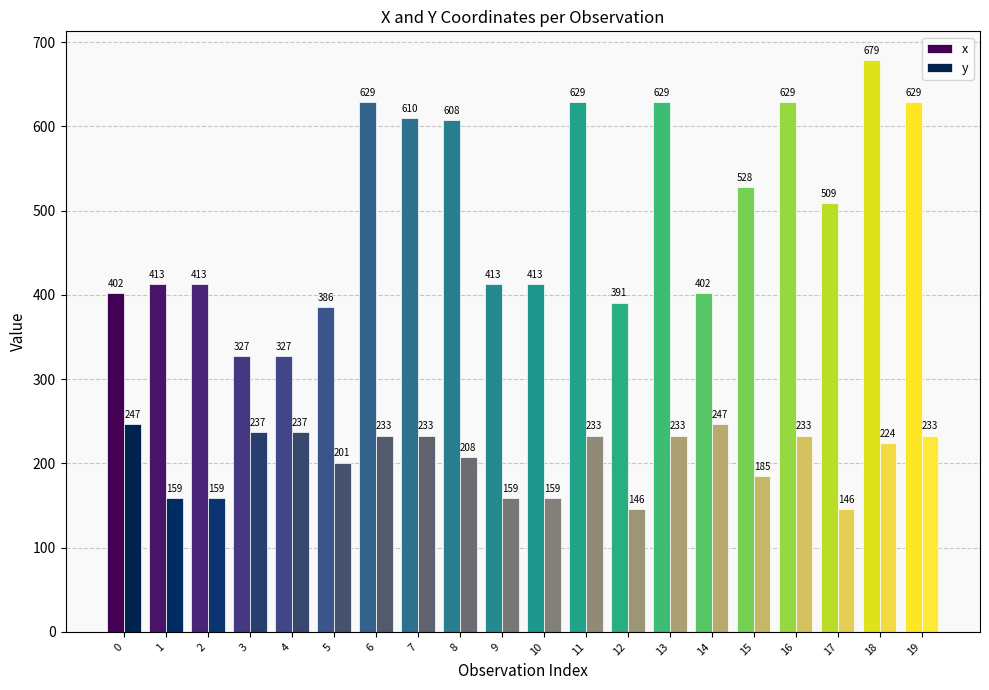

How many data points in y are less than 233?

10